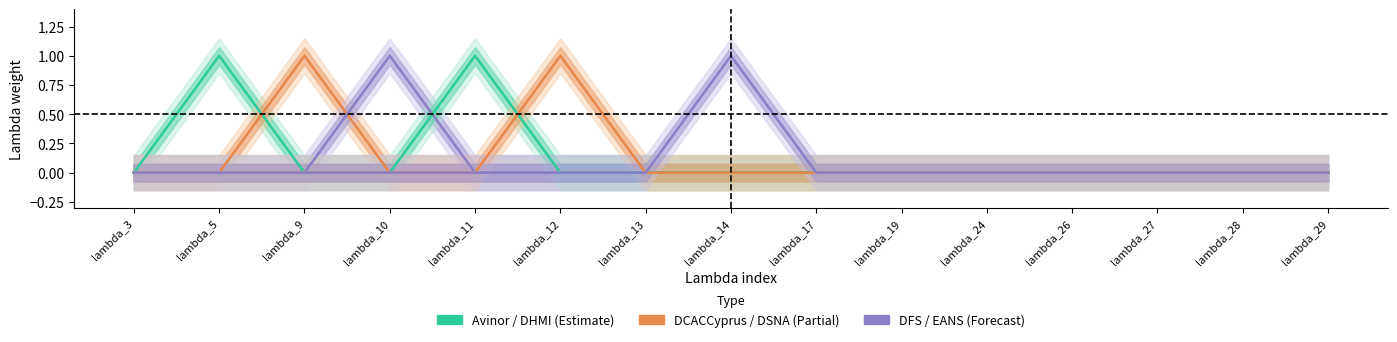

Is it true that DFS equals -1 at lambda_11?

False